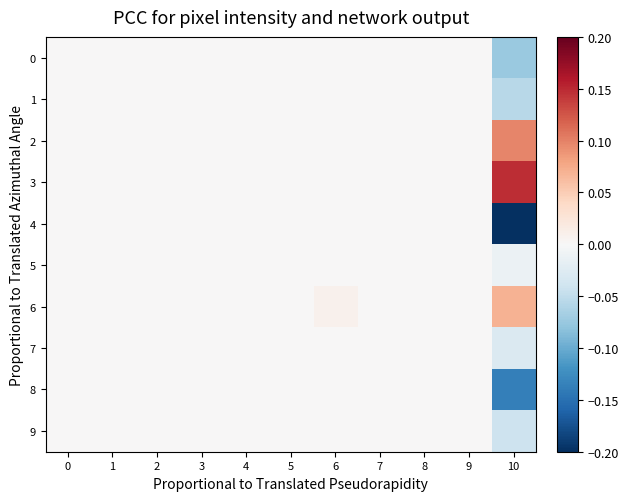

Which series has the widest spread of values?

4